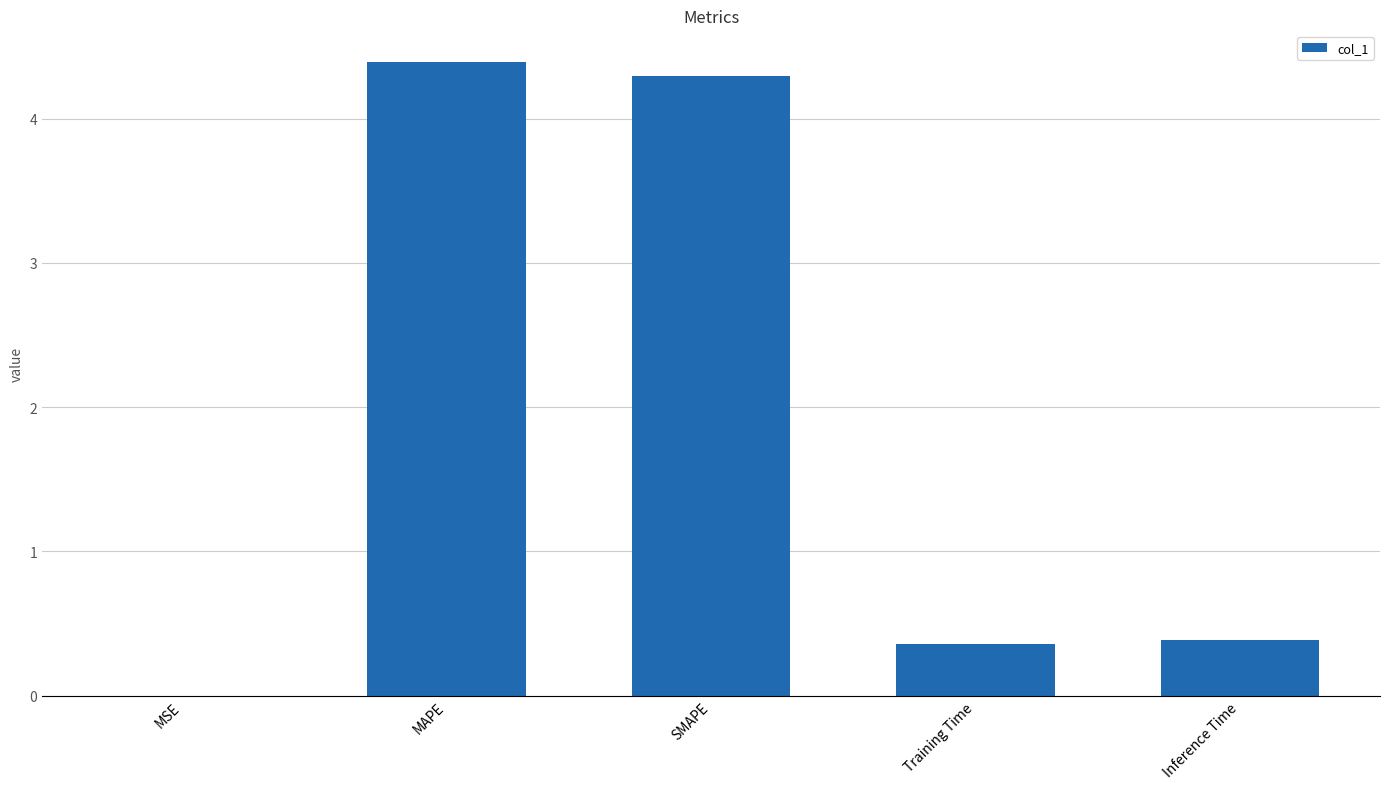

The chart shows a value of 1.1 at MAPE. True or false?

False